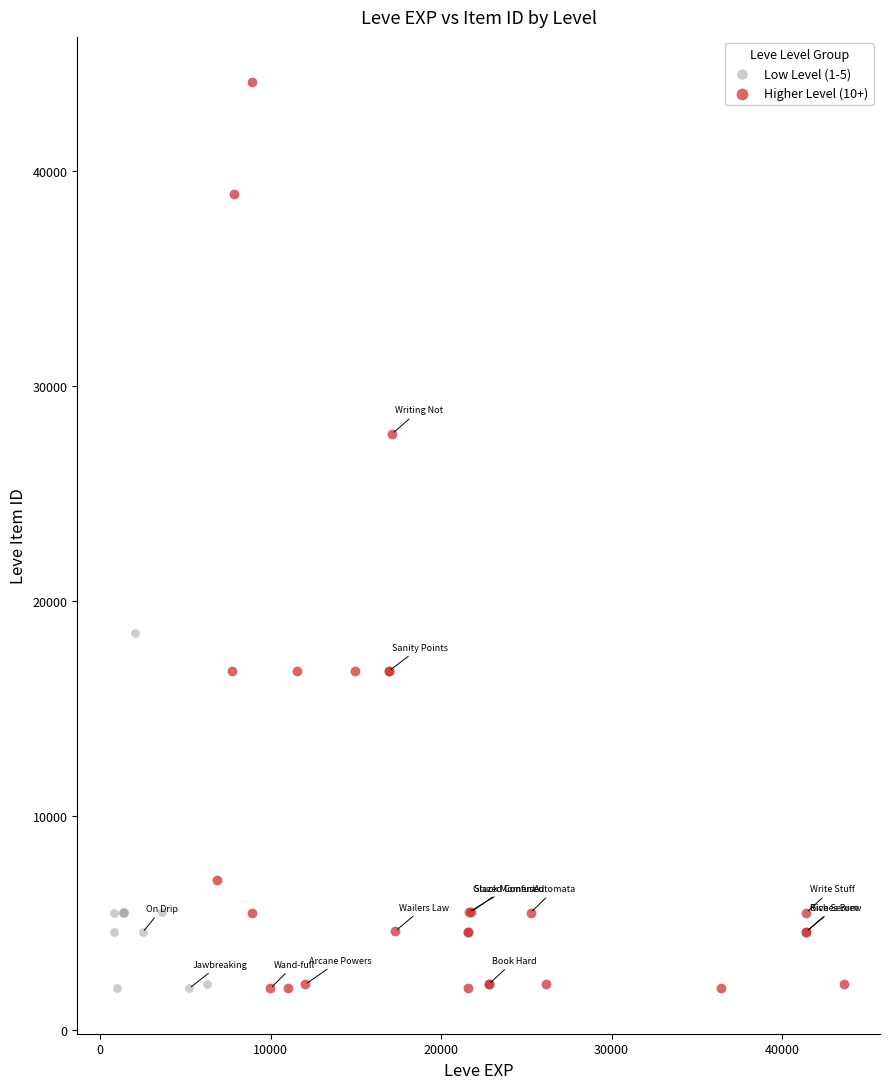

Which series contains the highest Y value?

Higher Level (10+)